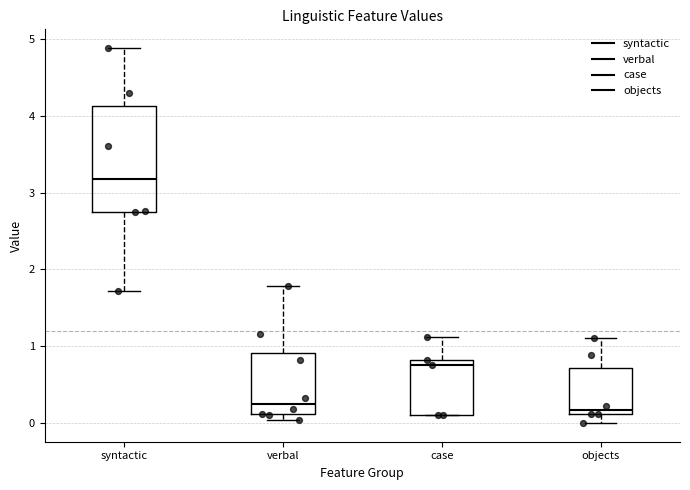

Which box has the highest median line?

syntactic